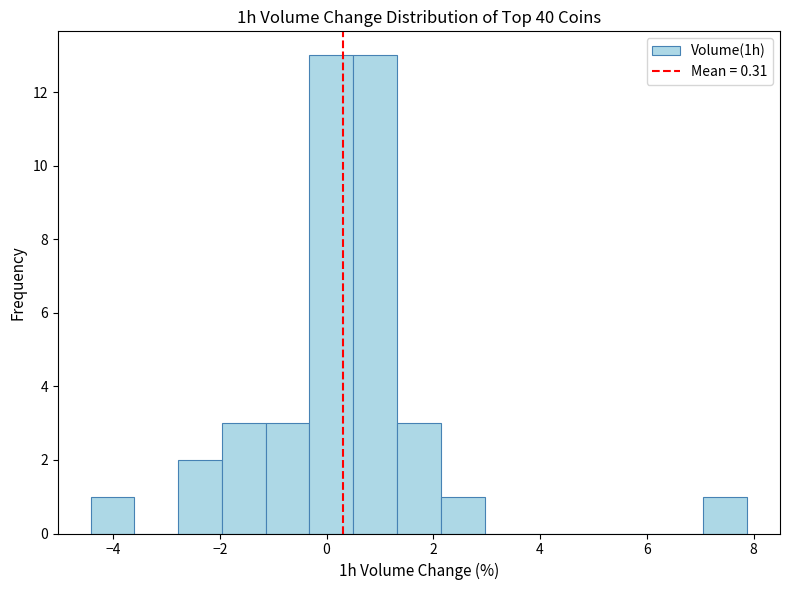

What is the height of the bar covering 0.50 to 1.32 on the x-axis? Neither the bar edges nor the heights are printed on the chart, so give them approximately, as read against the axes.

13